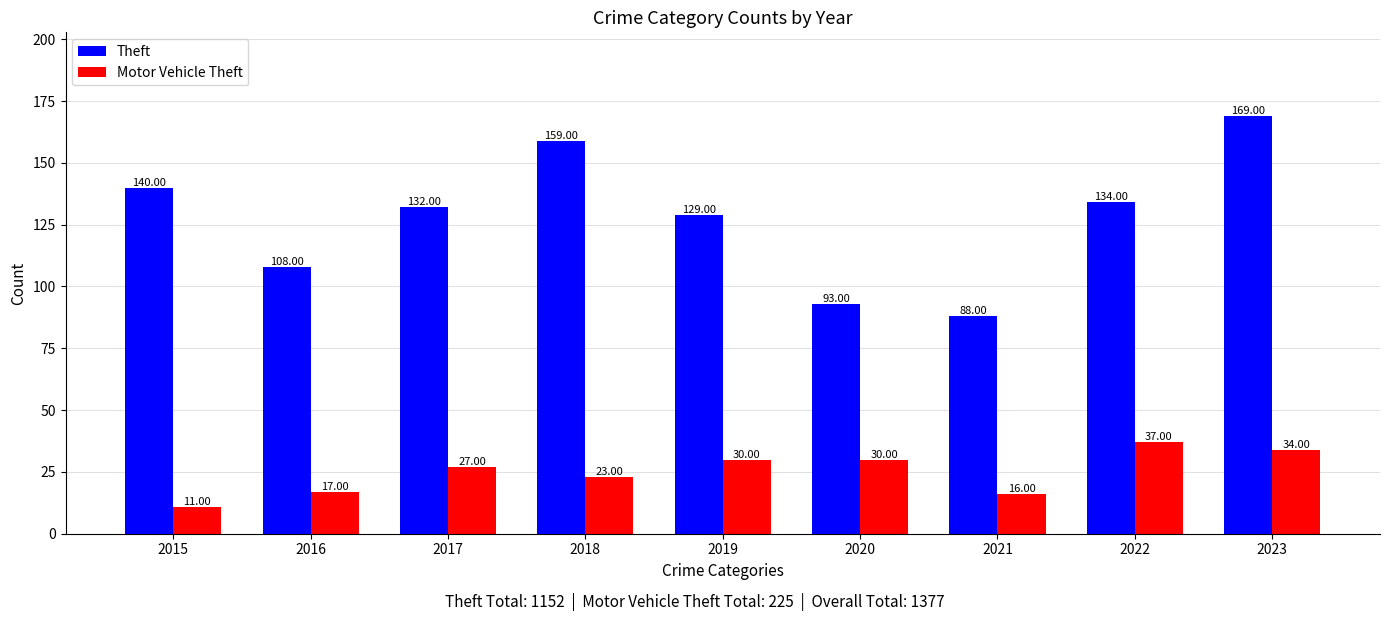

What is the minimum value shown in the chart?

11